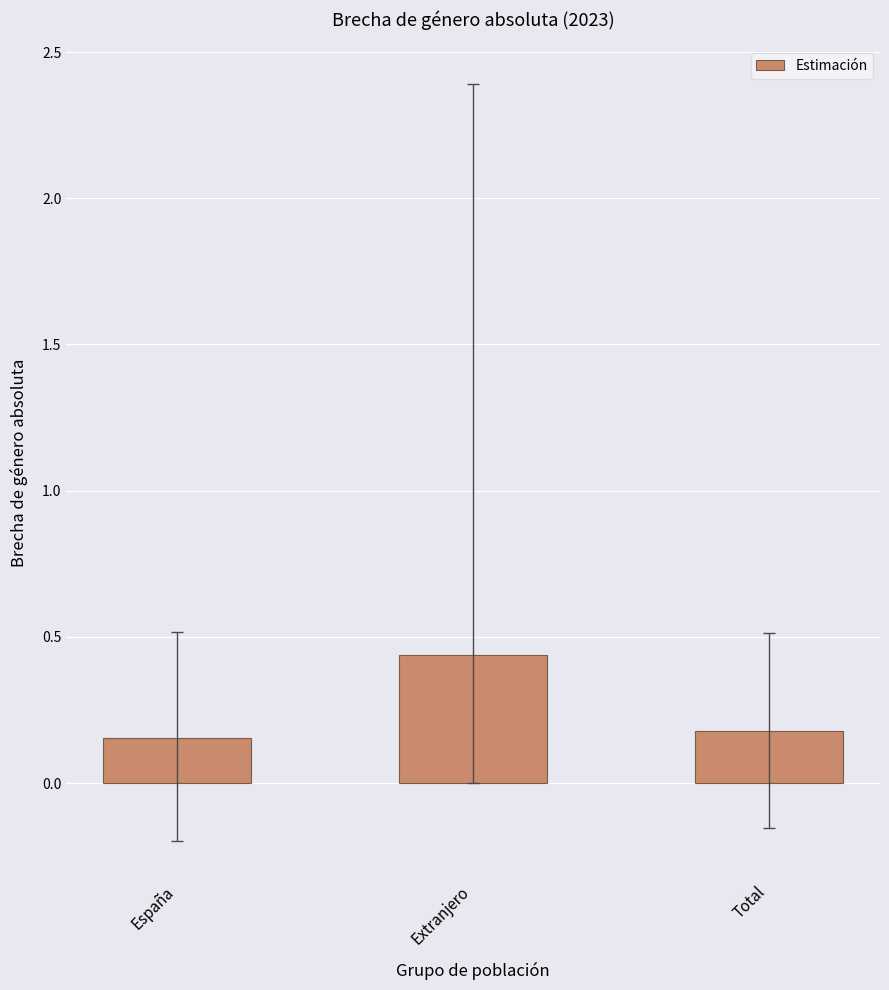

How many distinct data groups are displayed?

1